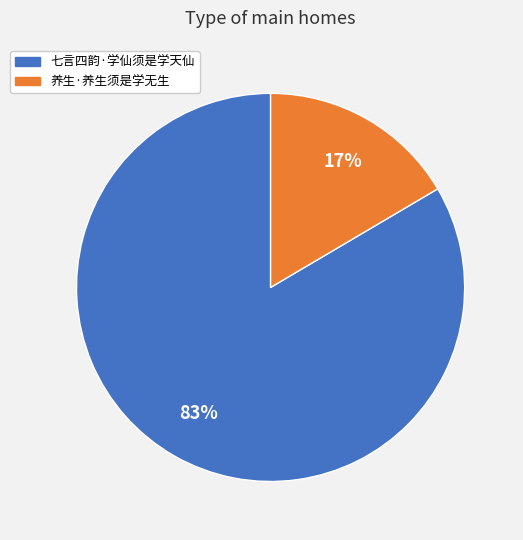

What is the smallest slice in the pie chart?

养生·养生须是学无生